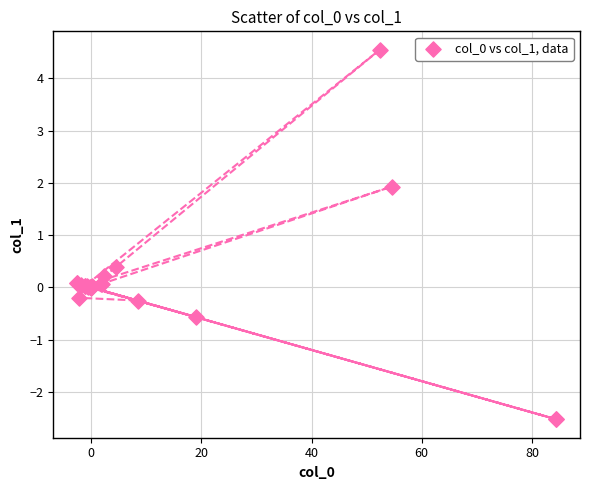

What Y value in the scatter plot is closest to 1?

0.4